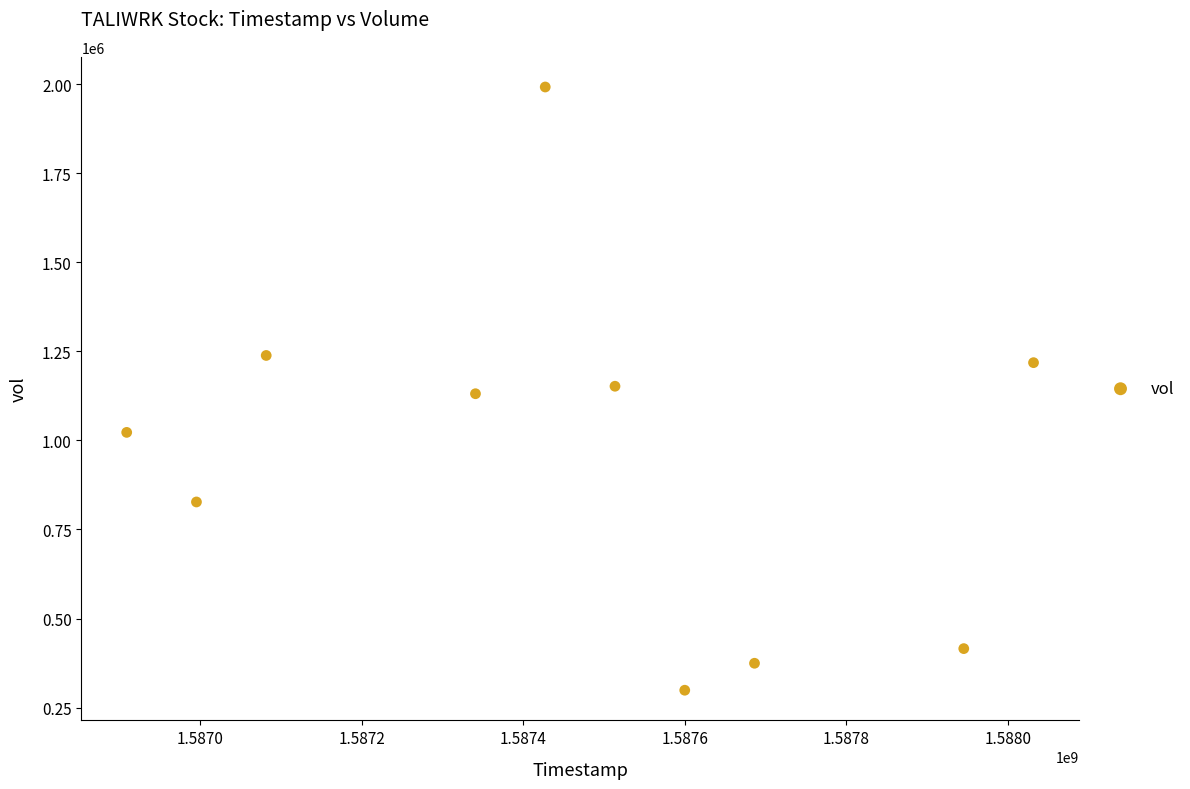

What is the average X value?

1587453120